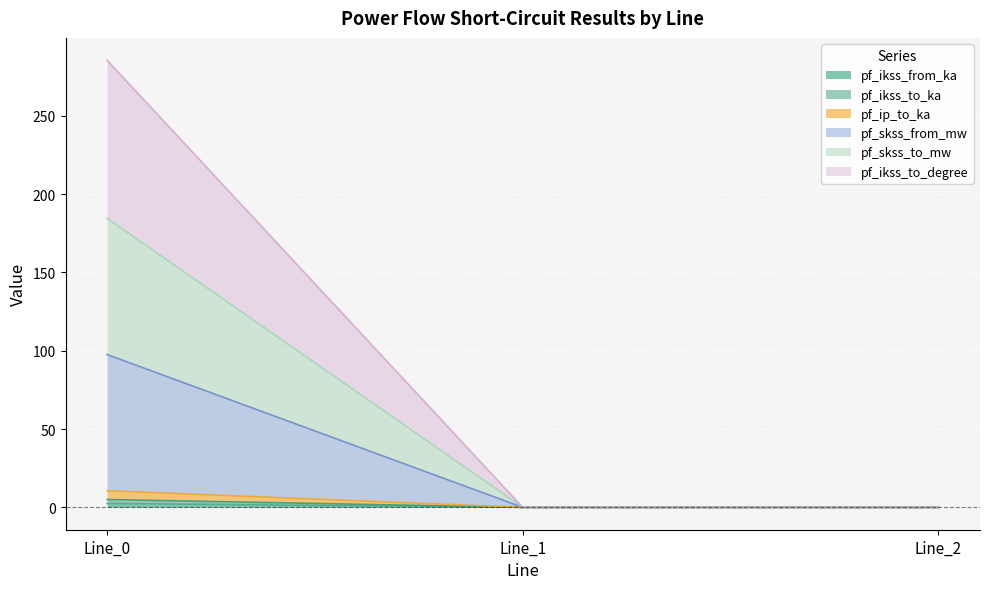

Which label corresponds to the smallest value in the chart?

Line_1